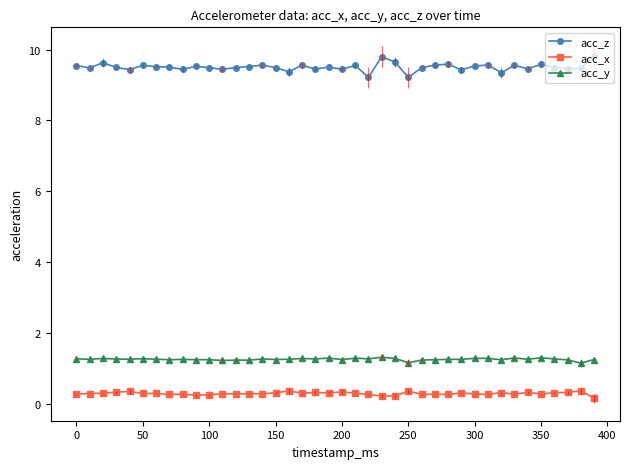

What is the value of the acc_x point at the 18th from the left?

0.3